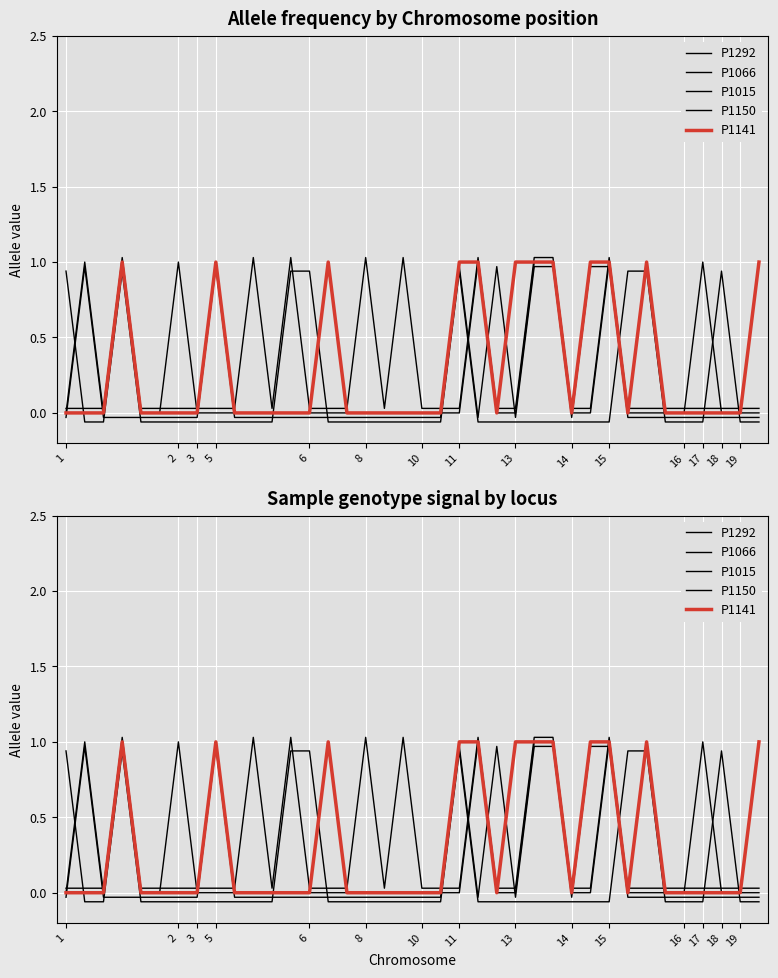

Is it true that P1141 equals 1.0 at 25?

True